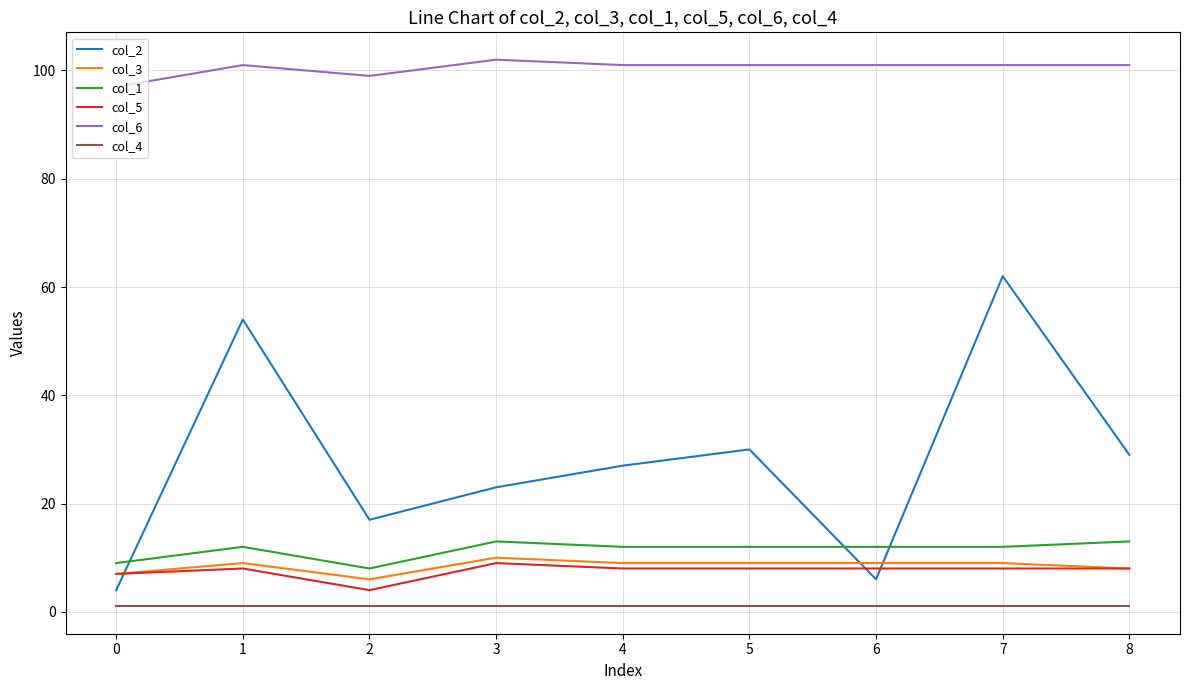

The value of col_1 at 7 is 12. True or false?

True